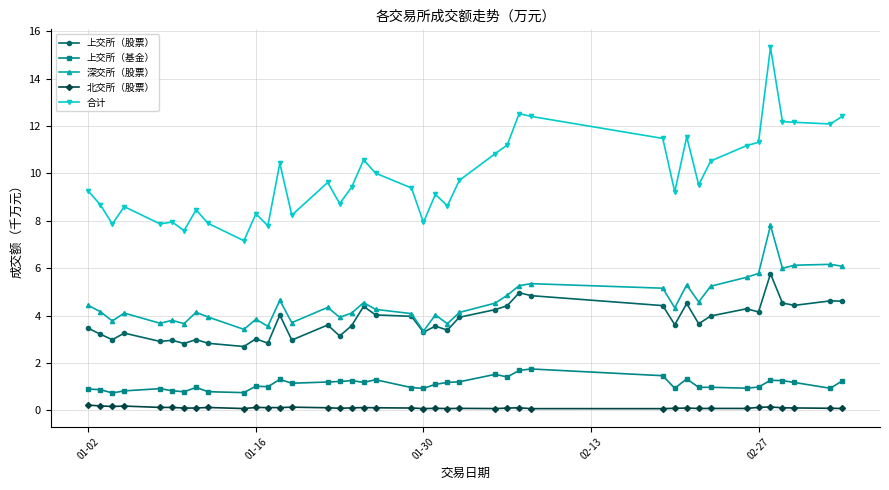

True or false: 上交所（股票） has more than 1 interior local peaks.

True